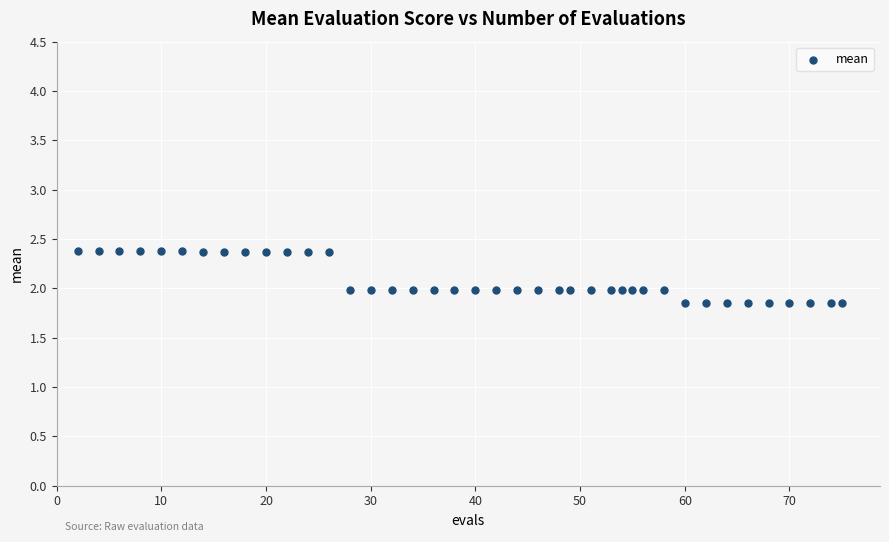

What is the range of Y values (max minus min)?

0.5